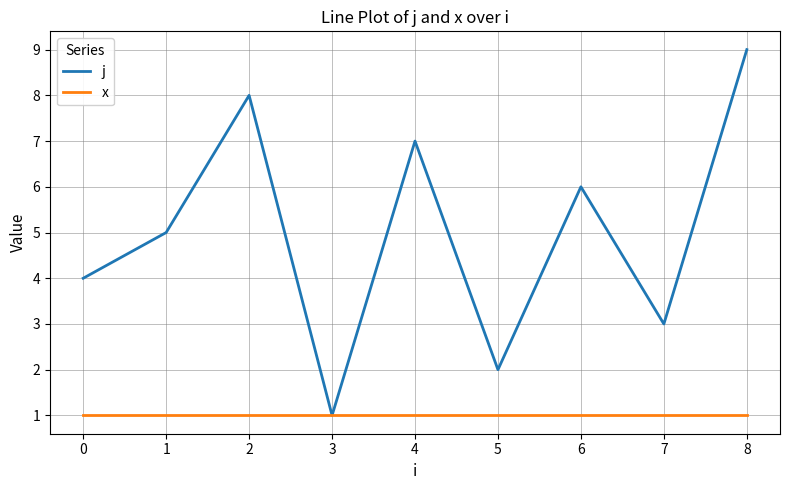

What is the smallest value displayed?

1